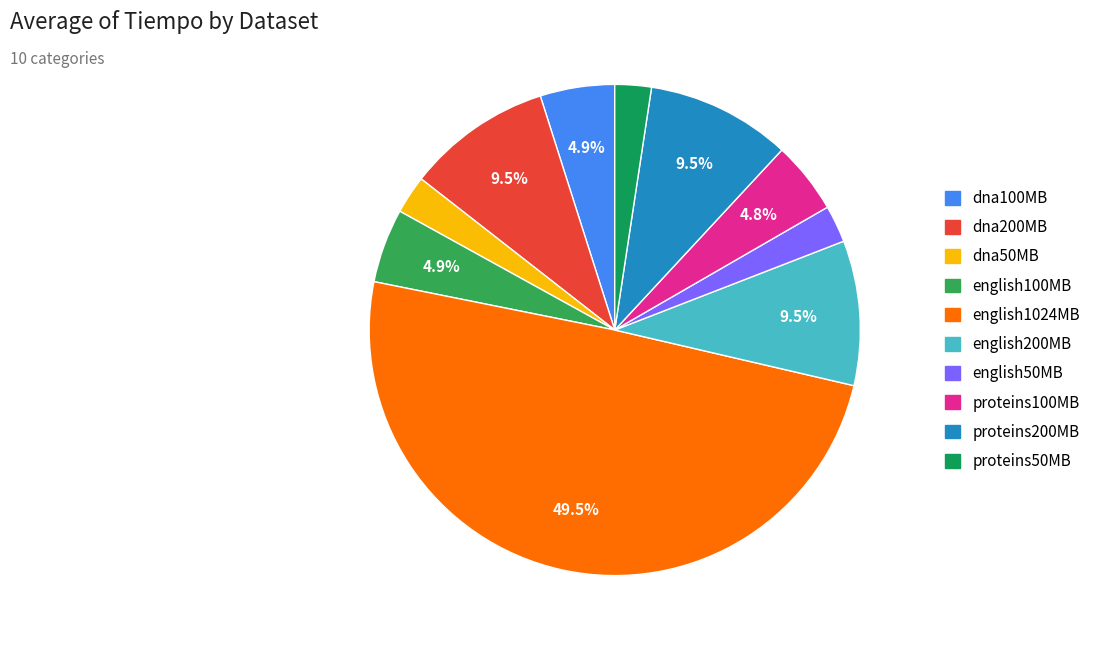

How many segments does this pie chart have?

10